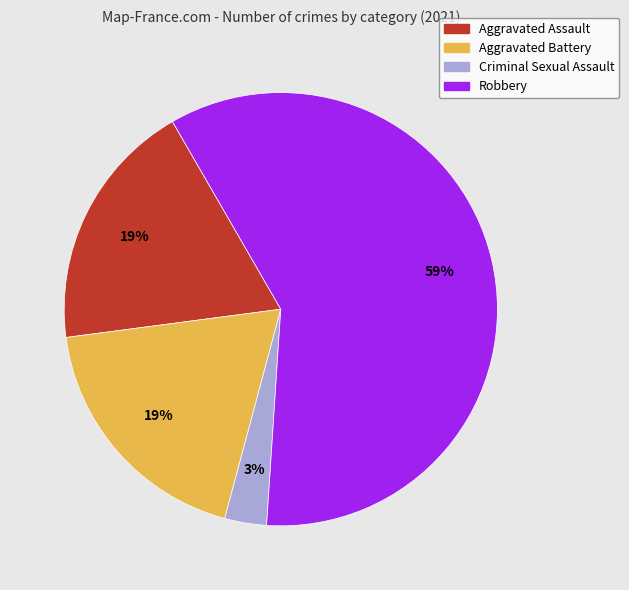

To the nearest percent, what is the average slice percentage?

25%